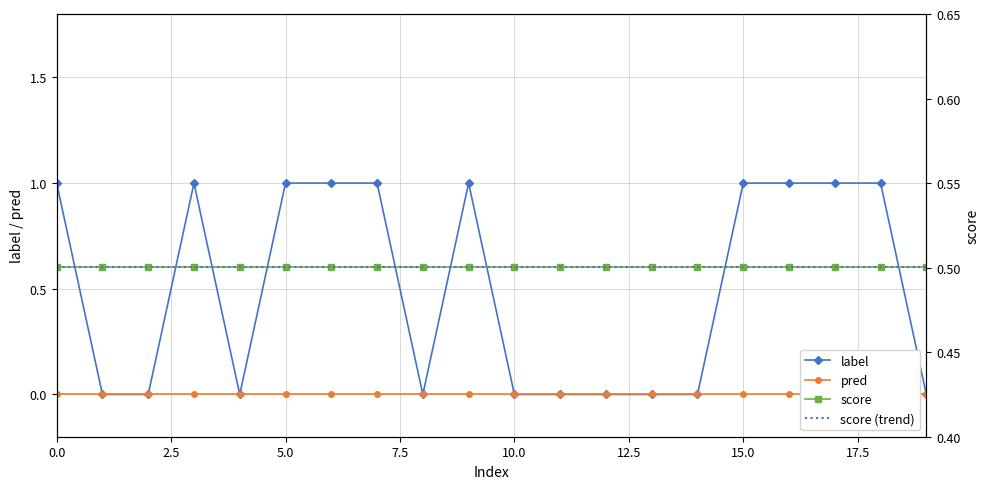

How many series are shown in this chart?

4